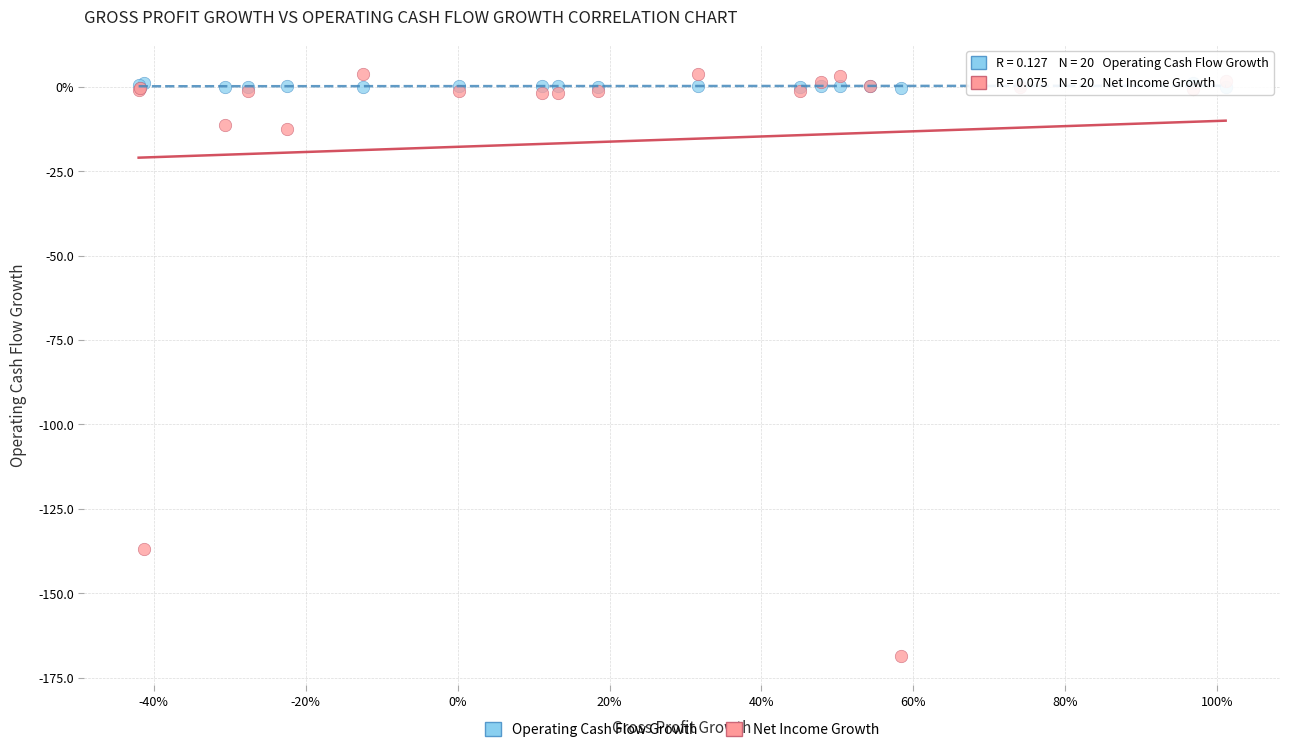

Which series reaches the minimum Y coordinate?

Net Income Growth